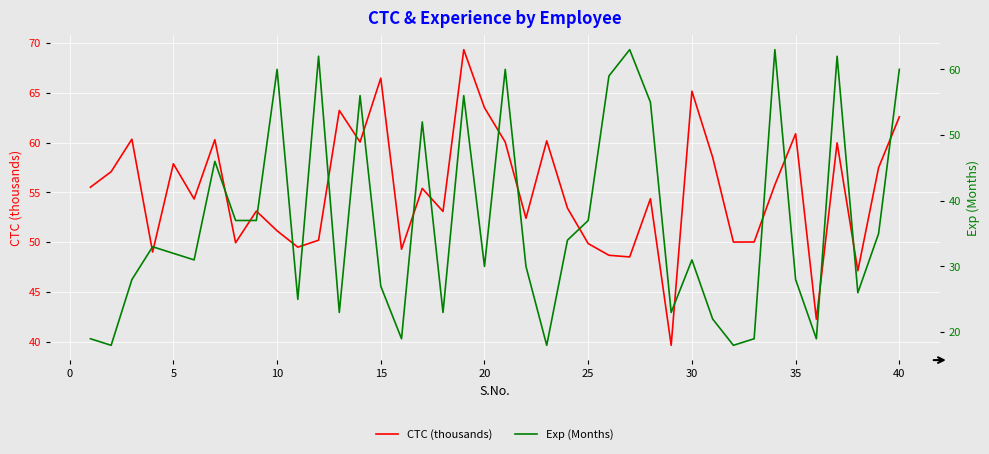

True or false: CTC (thousands) has a value of 98.3 at 20.

False